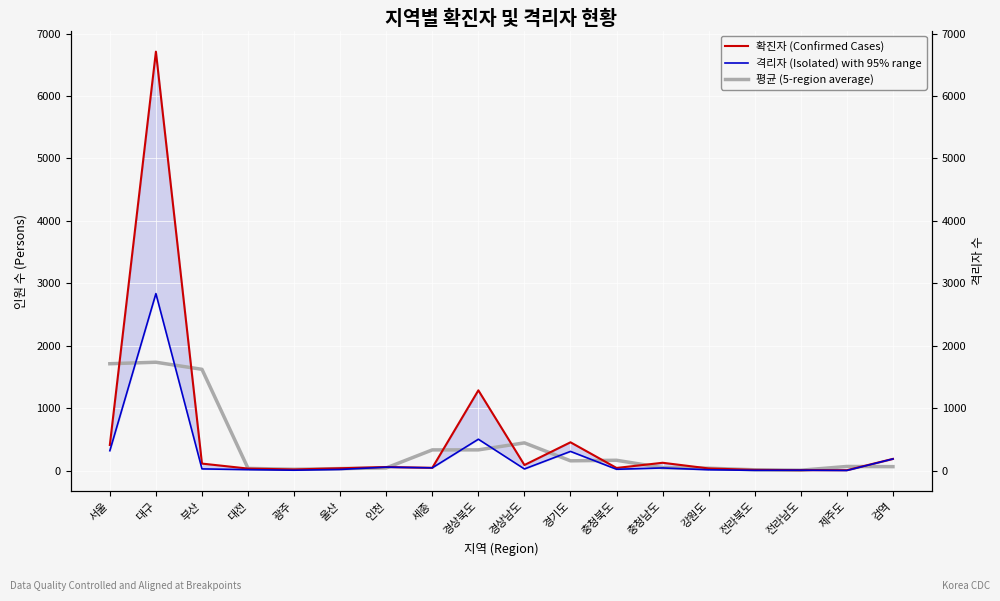

How many distinct data groups are displayed?

3